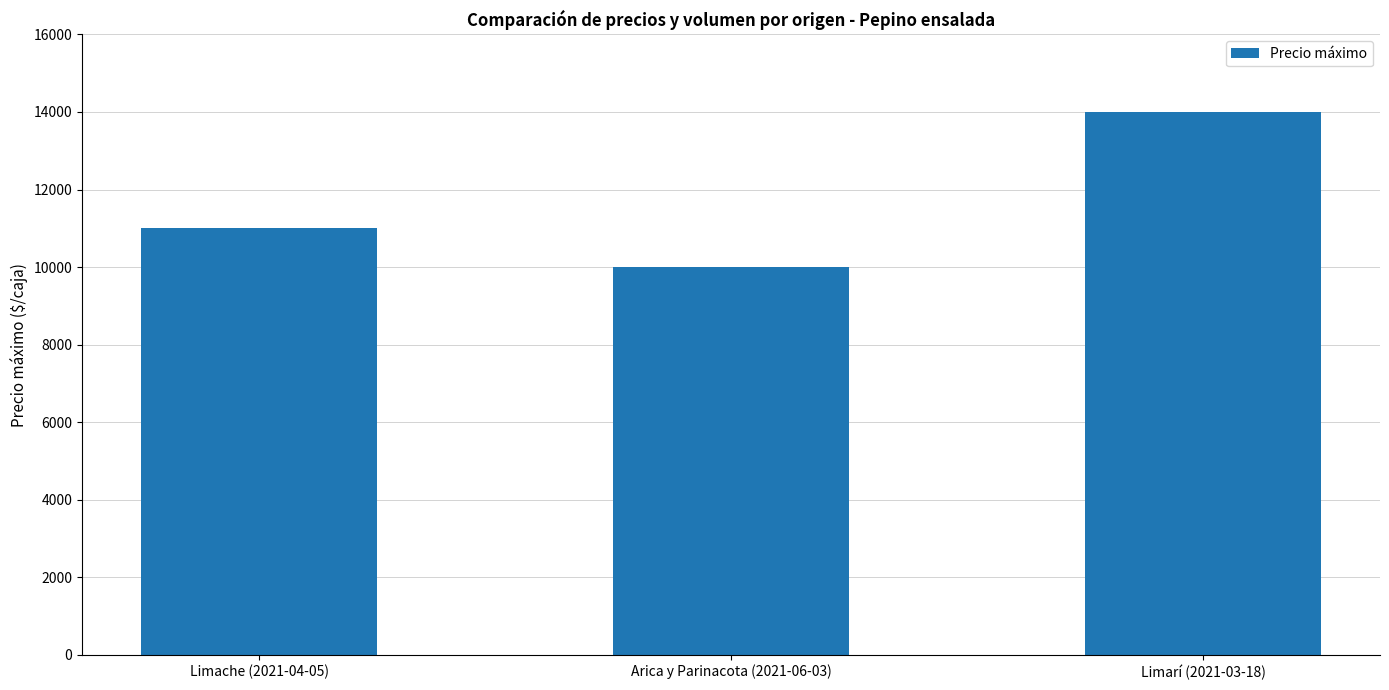

At which category does the chart reach its minimum across all series?

Arica y Parinacota (2021-06-03)